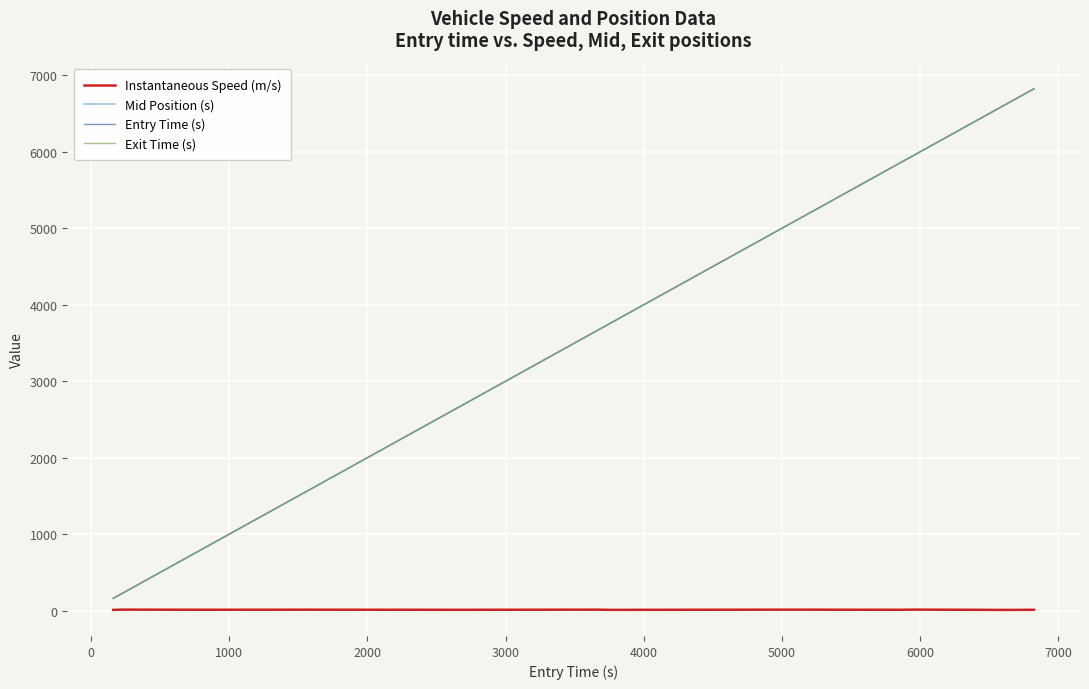

What is the average value of the Instantaneous Speed (m/s) series?

11.6